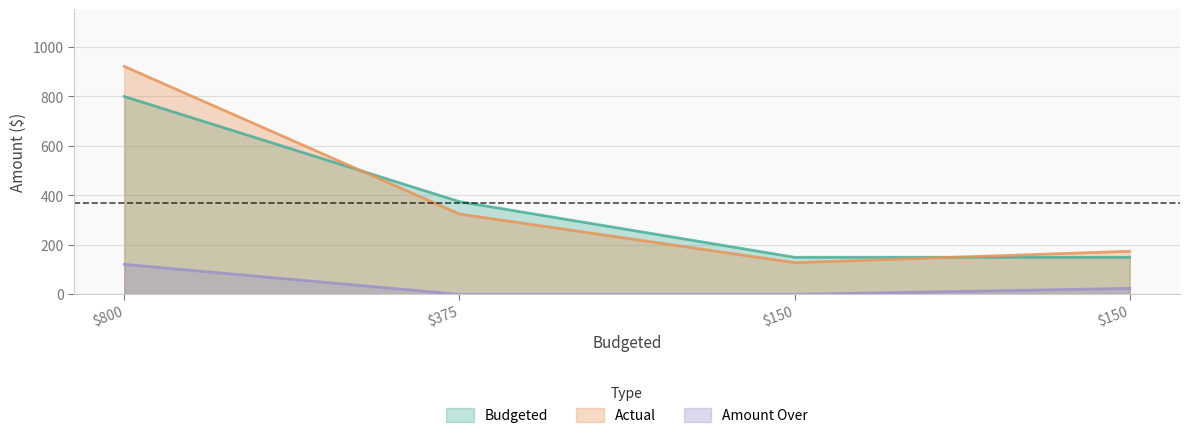

Does the chart display data point markers on the line(s)?

No